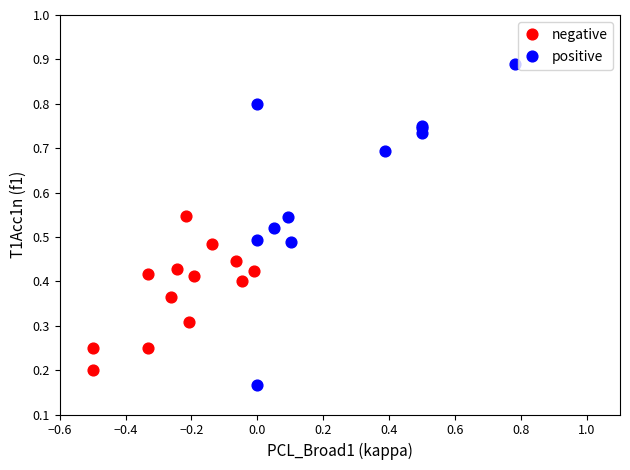

Which series has the largest Y range (max minus min)?

positive